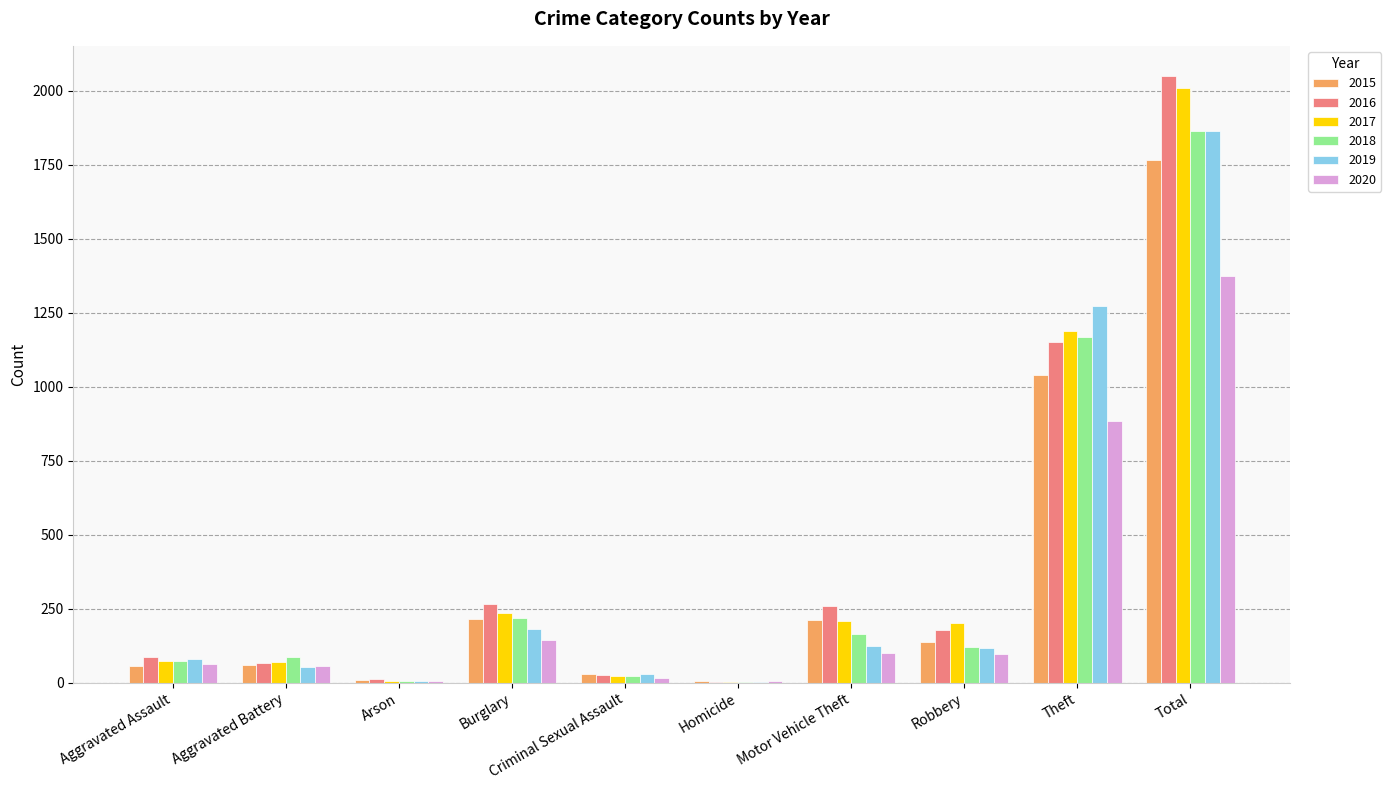

What value does the 2016 series have at Total, to the nearest 50?

2050